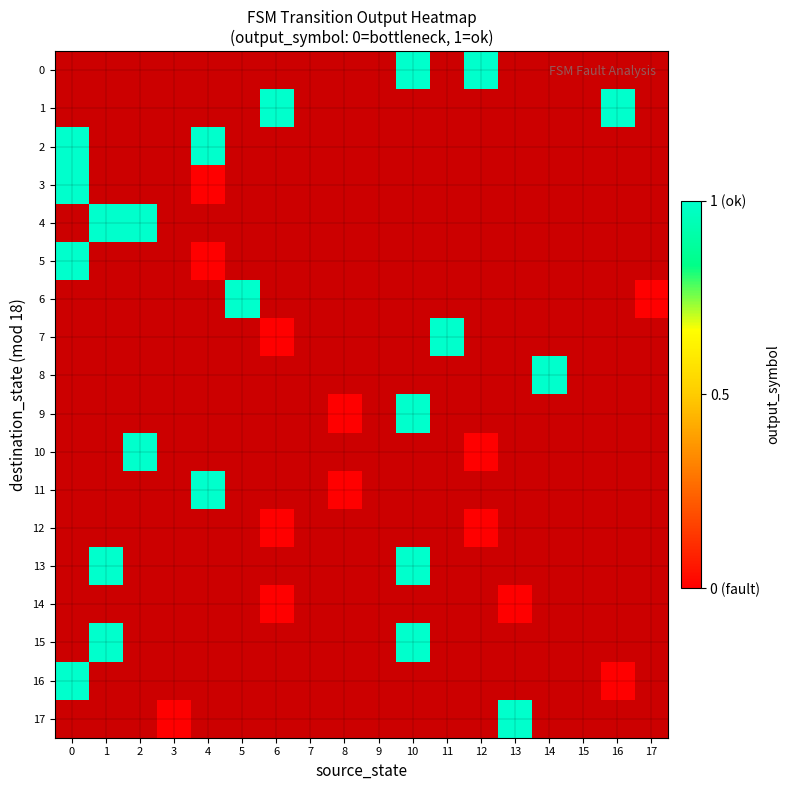

Reading right to left, list all the values displayed in this chart.

0: 17=-1	16=-1	15=-1	14=-1	13=-1	12=1	11=-1	10=1	9=-1	8=-1	7=-1	6=-1	5=-1	4=-1	3=-1	2=-1	1=-1	0=-1
1: 17=-1	16=1	15=-1	14=-1	13=-1	12=-1	11=-1	10=-1	9=-1	8=-1	7=-1	6=1	5=-1	4=-1	3=-1	2=-1	1=-1	0=-1
2: 17=-1	16=-1	15=-1	14=-1	13=-1	12=-1	11=-1	10=-1	9=-1	8=-1	7=-1	6=-1	5=-1	4=1	3=-1	2=-1	1=-1	0=1
3: 17=-1	16=-1	15=-1	14=-1	13=-1	12=-1	11=-1	10=-1	9=-1	8=-1	7=-1	6=-1	5=-1	4=0	3=-1	2=-1	1=-1	0=1
4: 17=-1	16=-1	15=-1	14=-1	13=-1	12=-1	11=-1	10=-1	9=-1	8=-1	7=-1	6=-1	5=-1	4=-1	3=-1	2=1	1=1	0=-1
5: 17=-1	16=-1	15=-1	14=-1	13=-1	12=-1	11=-1	10=-1	9=-1	8=-1	7=-1	6=-1	5=-1	4=0	3=-1	2=-1	1=-1	0=1
6: 17=0	16=-1	15=-1	14=-1	13=-1	12=-1	11=-1	10=-1	9=-1	8=-1	7=-1	6=-1	5=1	4=-1	3=-1	2=-1	1=-1	0=-1
7: 17=-1	16=-1	15=-1	14=-1	13=-1	12=-1	11=1	10=-1	9=-1	8=-1	7=-1	6=0	5=-1	4=-1	3=-1	2=-1	1=-1	0=-1
8: 17=-1	16=-1	15=-1	14=1	13=-1	12=-1	11=-1	10=-1	9=-1	8=-1	7=-1	6=-1	5=-1	4=-1	3=-1	2=-1	1=-1	0=-1
9: 17=-1	16=-1	15=-1	14=-1	13=-1	12=-1	11=-1	10=1	9=-1	8=0	7=-1	6=-1	5=-1	4=-1	3=-1	2=-1	1=-1	0=-1
10: 17=-1	16=-1	15=-1	14=-1	13=-1	12=0	11=-1	10=-1	9=-1	8=-1	7=-1	6=-1	5=-1	4=-1	3=-1	2=1	1=-1	0=-1
11: 17=-1	16=-1	15=-1	14=-1	13=-1	12=-1	11=-1	10=-1	9=-1	8=0	7=-1	6=-1	5=-1	4=1	3=-1	2=-1	1=-1	0=-1
12: 17=-1	16=-1	15=-1	14=-1	13=-1	12=0	11=-1	10=-1	9=-1	8=-1	7=-1	6=0	5=-1	4=-1	3=-1	2=-1	1=-1	0=-1
13: 17=-1	16=-1	15=-1	14=-1	13=-1	12=-1	11=-1	10=1	9=-1	8=-1	7=-1	6=-1	5=-1	4=-1	3=-1	2=-1	1=1	0=-1
14: 17=-1	16=-1	15=-1	14=-1	13=0	12=-1	11=-1	10=-1	9=-1	8=-1	7=-1	6=0	5=-1	4=-1	3=-1	2=-1	1=-1	0=-1
15: 17=-1	16=-1	15=-1	14=-1	13=-1	12=-1	11=-1	10=1	9=-1	8=-1	7=-1	6=-1	5=-1	4=-1	3=-1	2=-1	1=1	0=-1
16: 17=-1	16=0	15=-1	14=-1	13=-1	12=-1	11=-1	10=-1	9=-1	8=-1	7=-1	6=-1	5=-1	4=-1	3=-1	2=-1	1=-1	0=1
17: 17=-1	16=-1	15=-1	14=-1	13=1	12=-1	11=-1	10=-1	9=-1	8=-1	7=-1	6=-1	5=-1	4=-1	3=0	2=-1	1=-1	0=-1